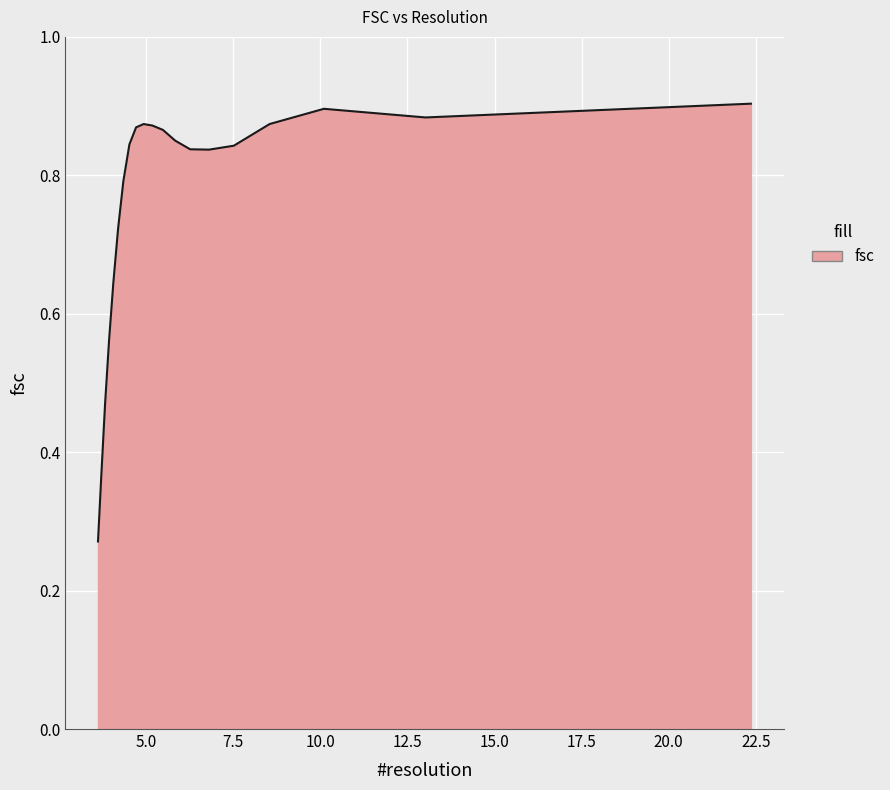

Between 4.05553552827 and 5.17780373078, which is larger?

5.17780373078